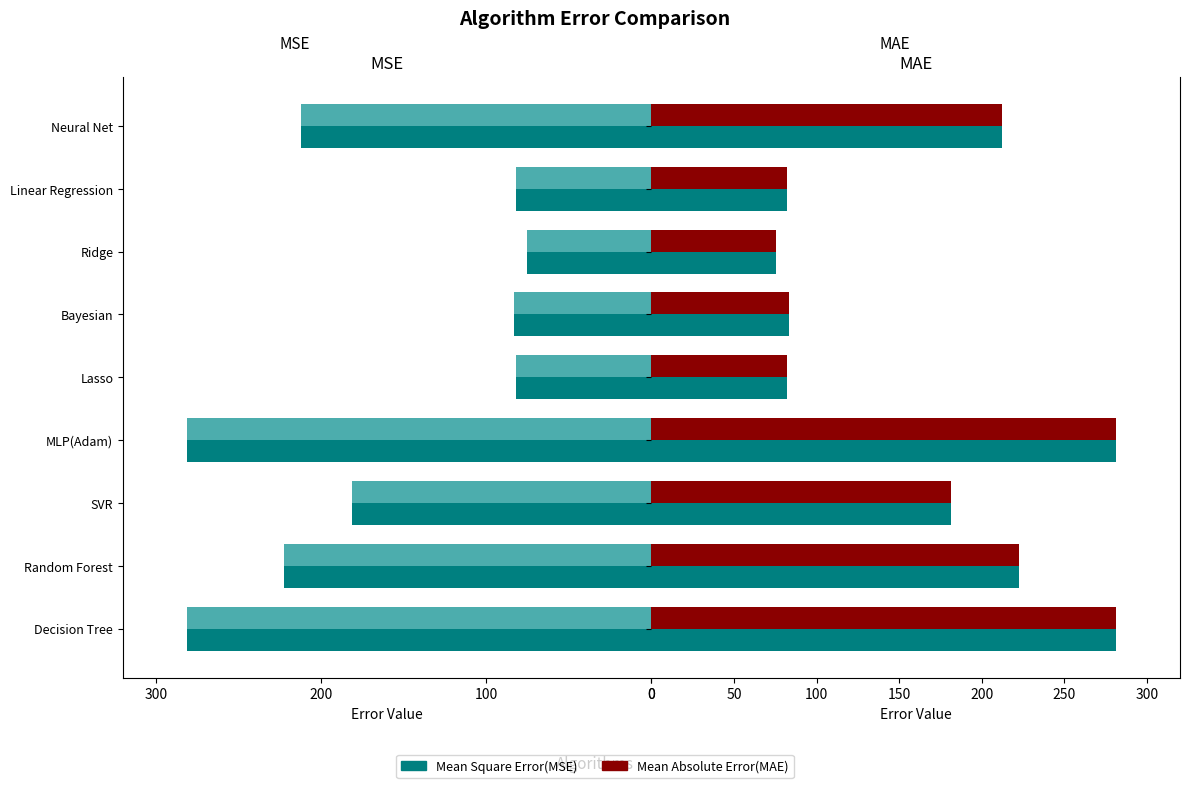

What is the value of the Mean Square Error(MSE) bar at the 8th from the left?

82.0